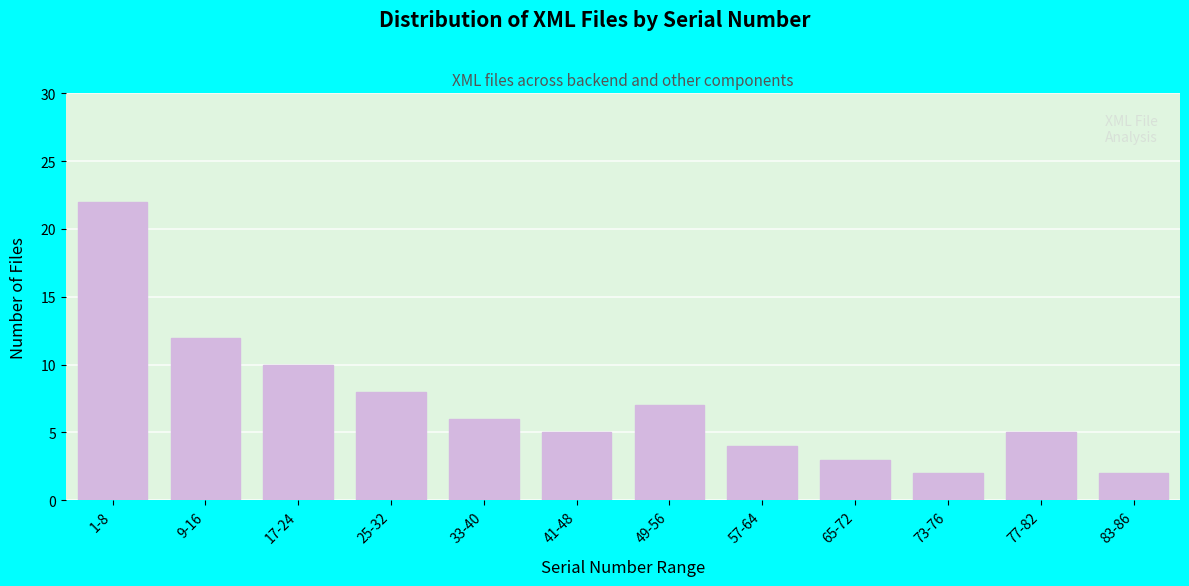

Reading right to left, what are all the values shown in this chart?

83-86=2	77-82=5	73-76=2	65-72=3	57-64=4	49-56=7	41-48=5	33-40=6	25-32=8	17-24=10	9-16=12	1-8=22